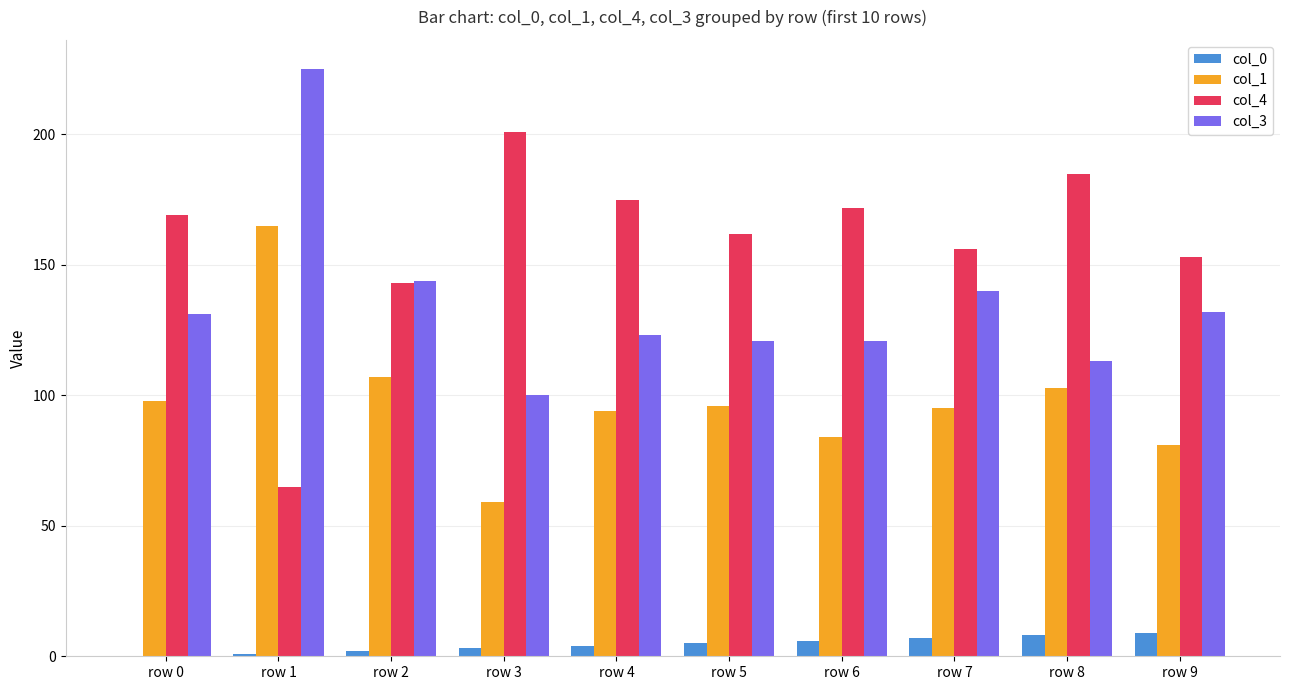

What is the approximate value of col_0 at row 8?

8